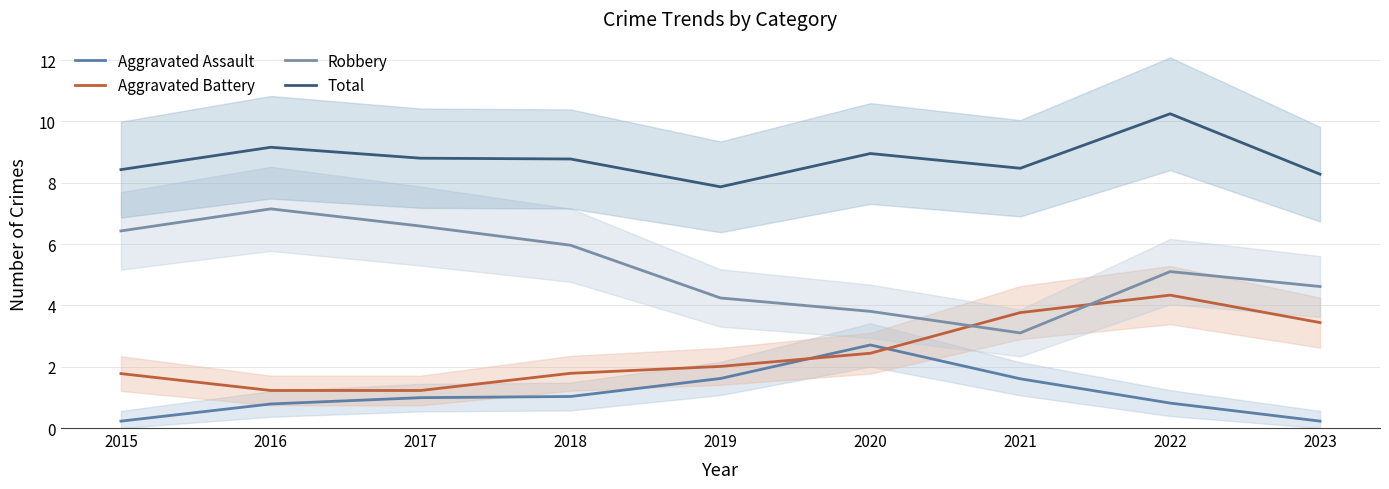

At which label does Aggravated Battery reach its peak?

2022